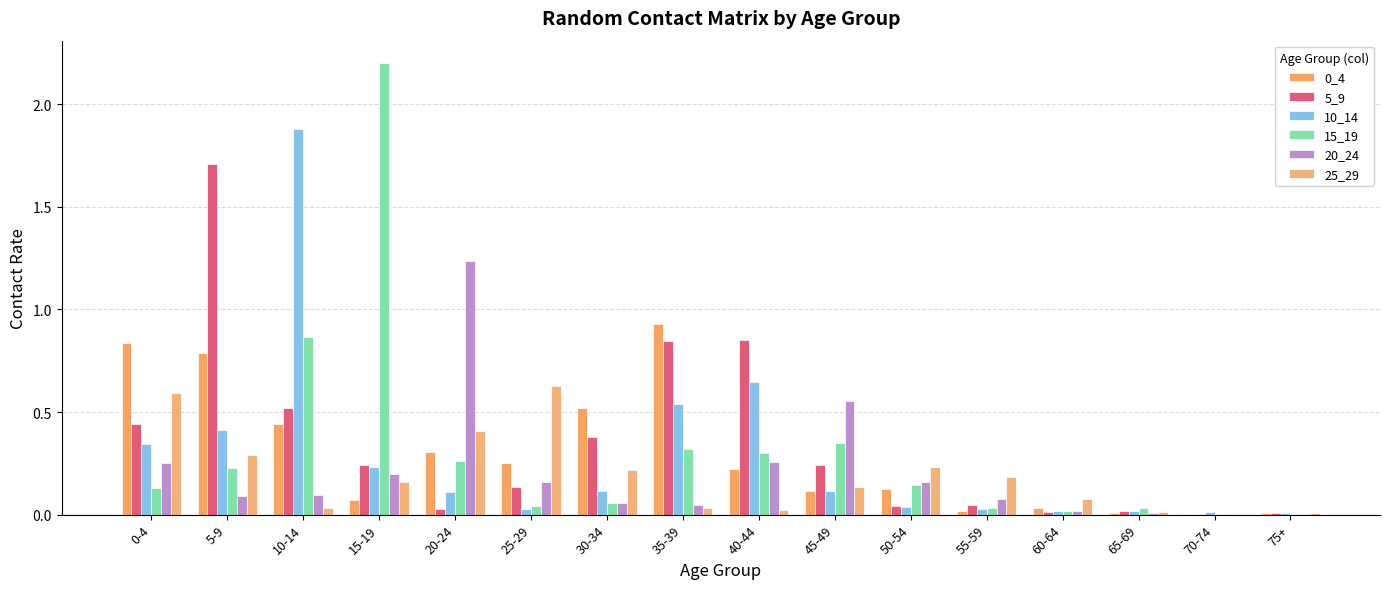

Between 40-44 and 70-74, which is larger?

40-44